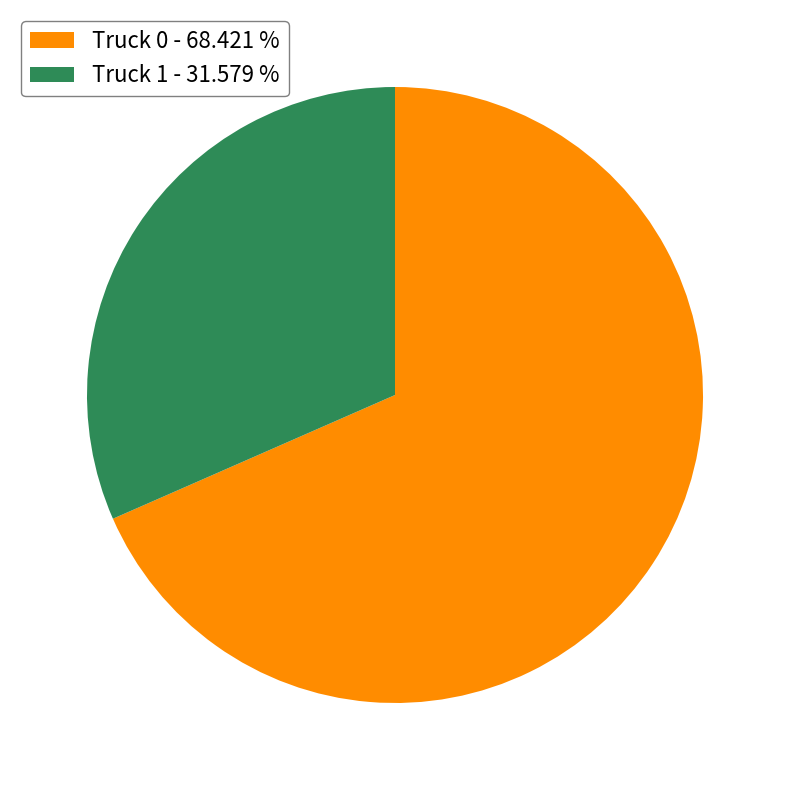

True or false: Truck 1 accounts for 23% of the total.

False